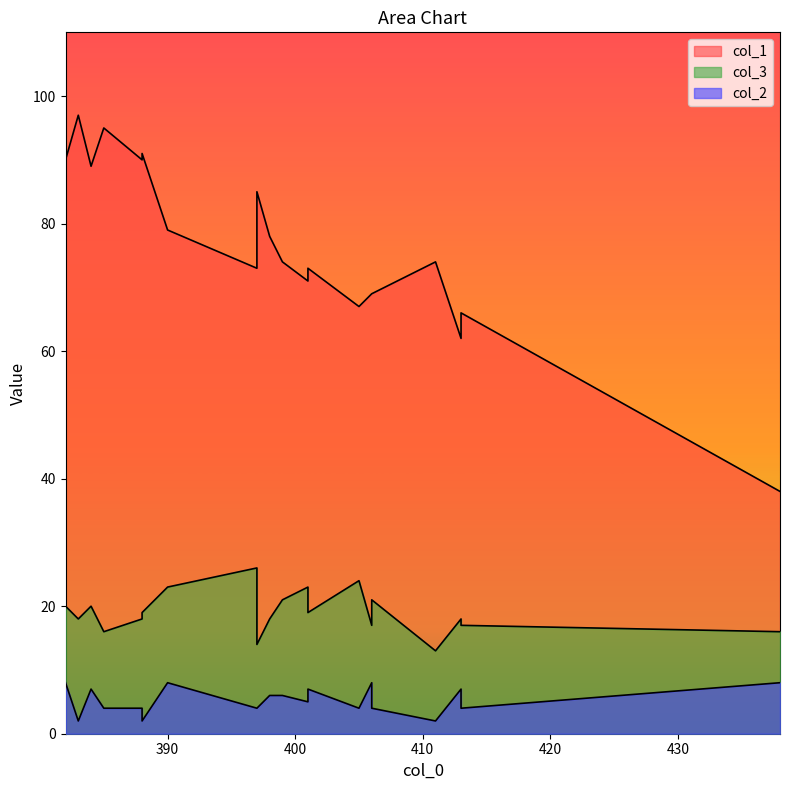

What is the spread (max minus min) of values at 383?

95